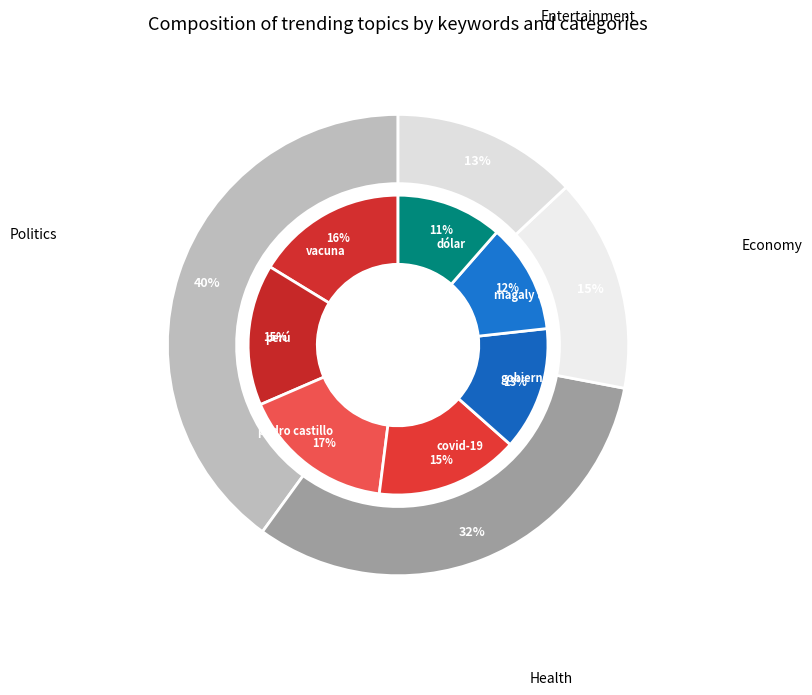

What is the smallest slice in the pie chart?

dólar